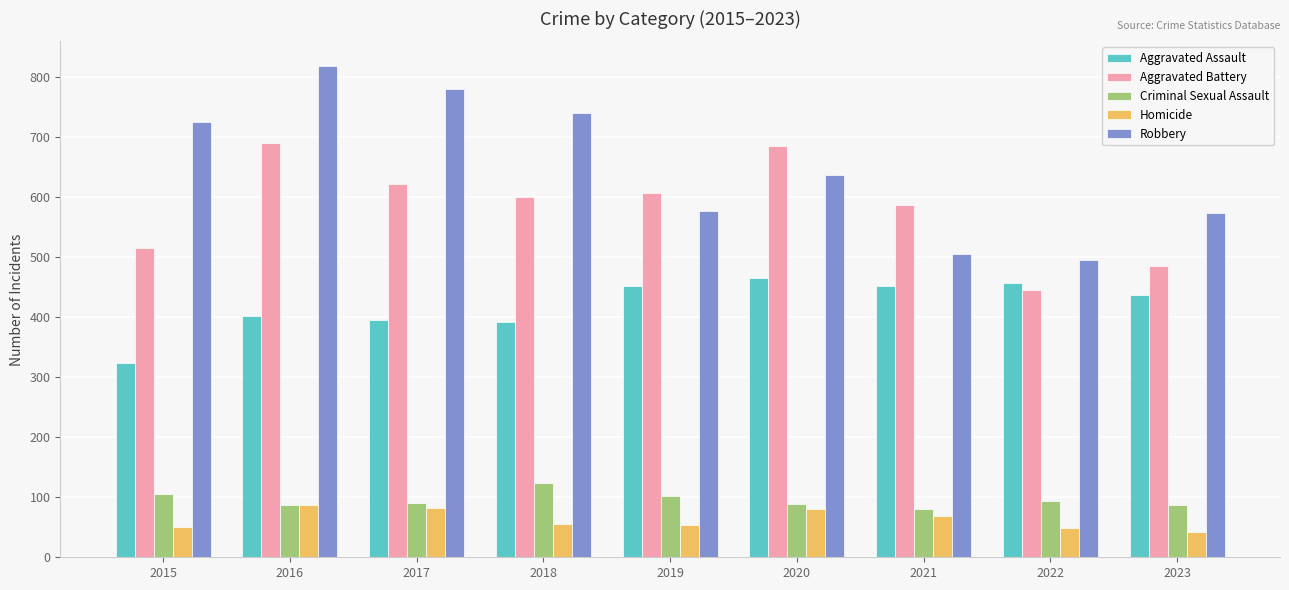

Which series has the widest spread of values?

Robbery